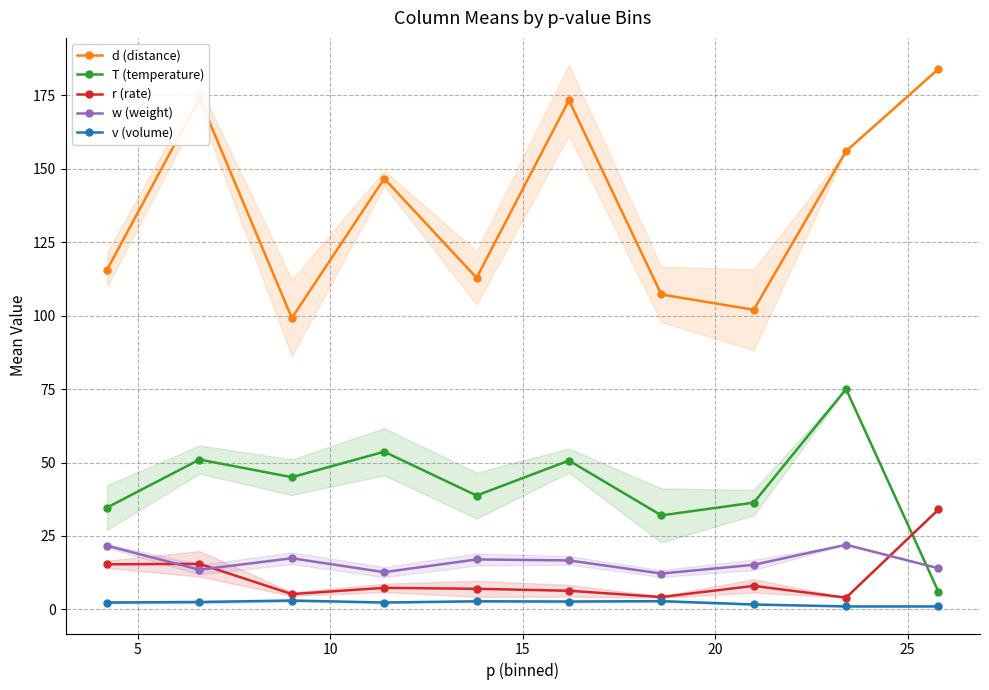

How many interior local peaks does the v (volume) series have?

3